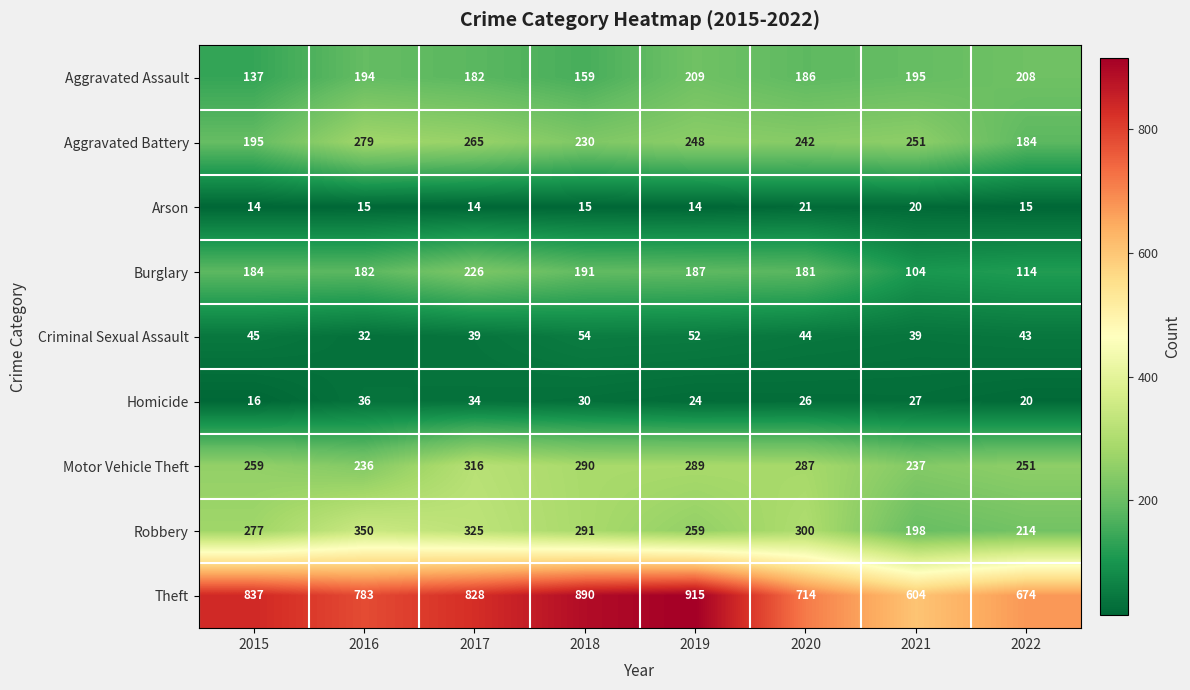

Which series changed the most between 2017 and 2020?

Theft